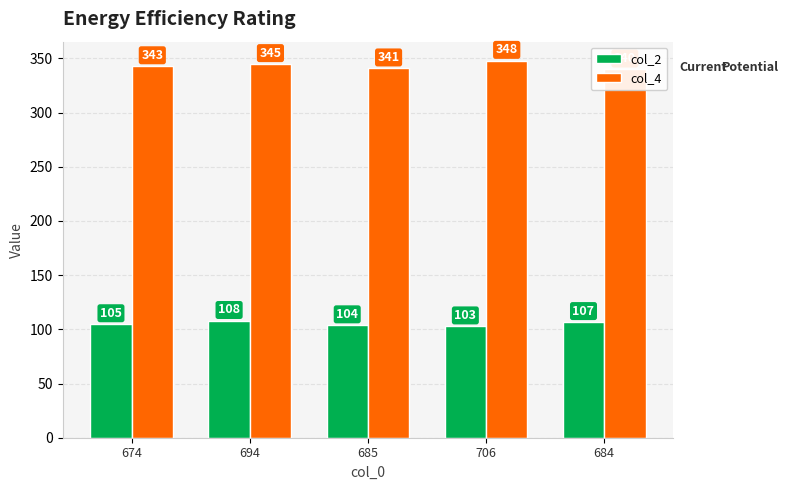

What is the difference between the col_4 values at 684 and 674?

3